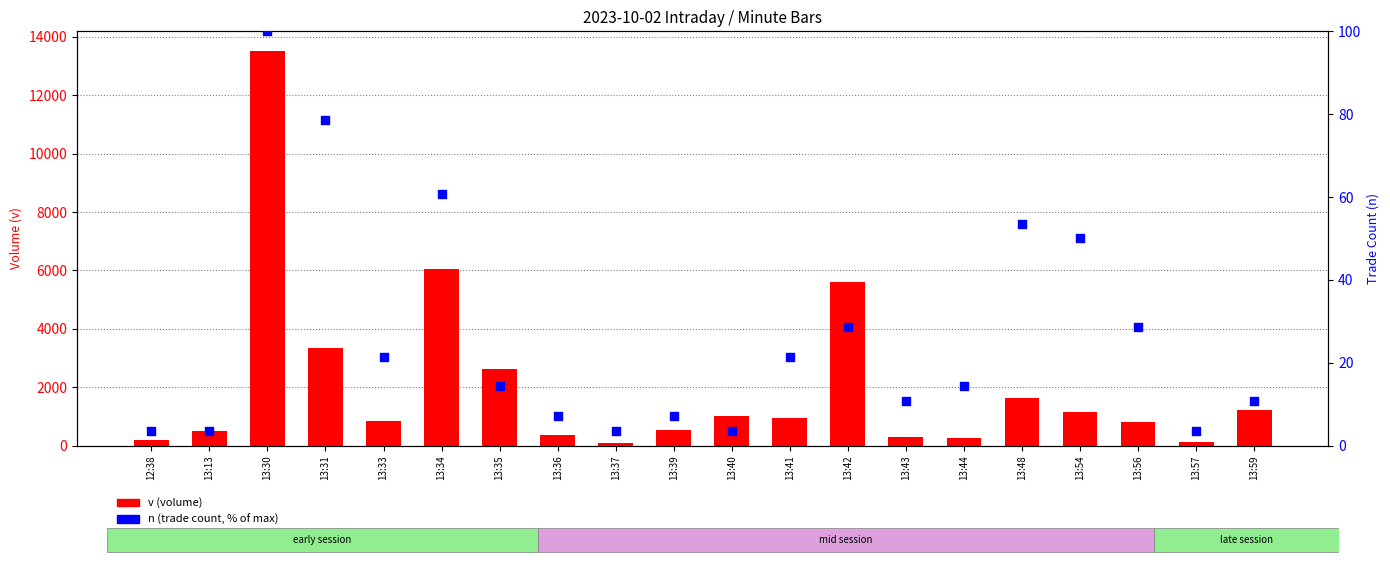

Which series contains the lowest Y value?

n (trade count, normalized)